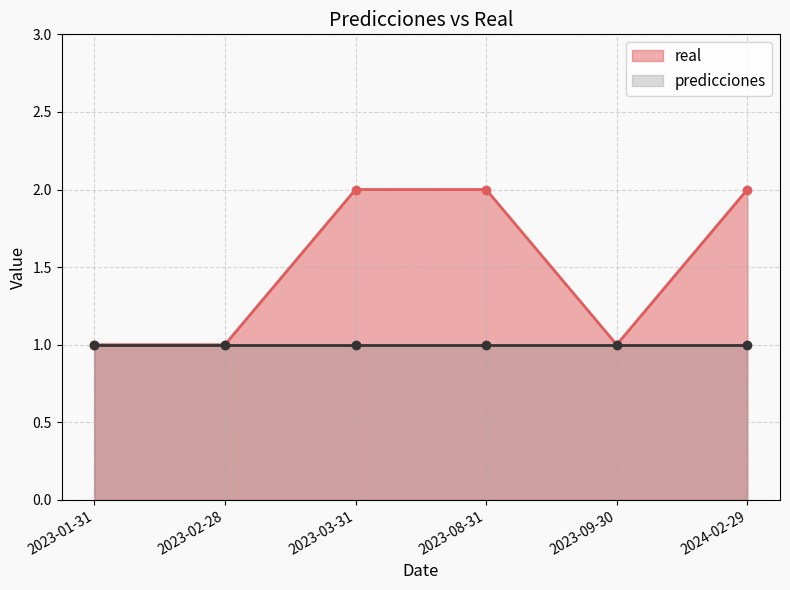

List the labels in order of value, largest first.

2023-03-31, 2023-08-31, 2024-02-29, 2023-01-31, 2023-02-28, 2023-09-30